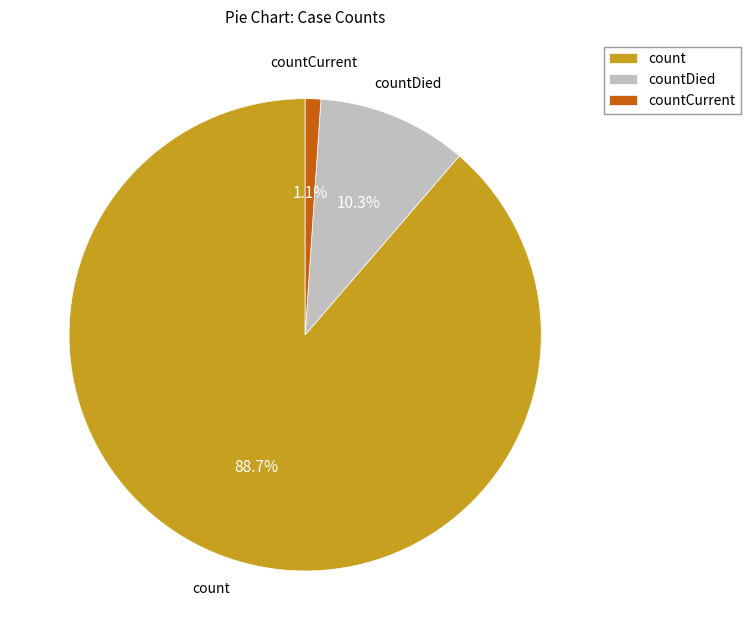

Which has a higher value, countCurrent or count?

count